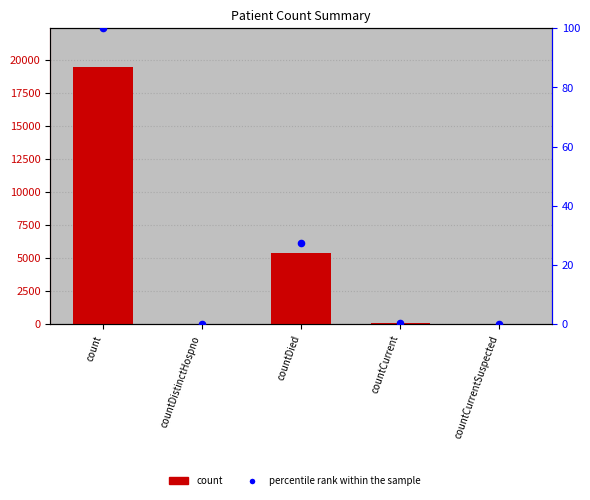

Which series reaches the maximum Y coordinate?

count